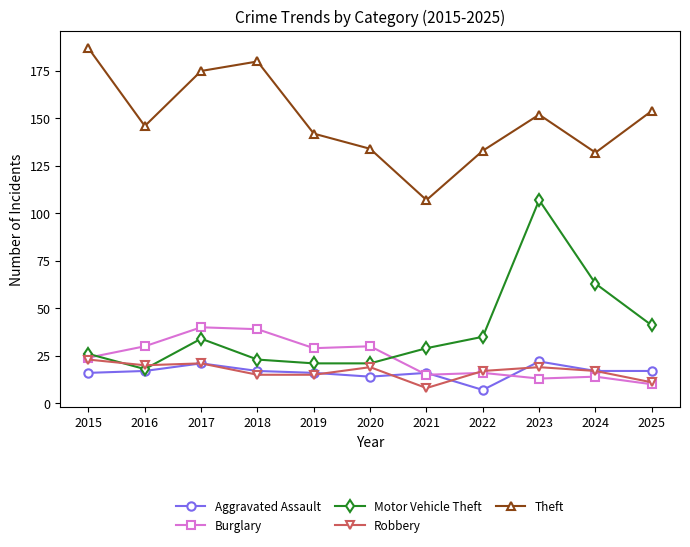

Reading right to left, what are all the values shown in this chart?

Aggravated Assault: 2025=17	2024=17	2023=22	2022=7	2021=16	2020=14	2019=16	2018=17	2017=21	2016=17	2015=16
Burglary: 2025=10	2024=14	2023=13	2022=16	2021=15	2020=30	2019=29	2018=39	2017=40	2016=30	2015=24
Motor Vehicle Theft: 2025=41	2024=63	2023=107	2022=35	2021=29	2020=21	2019=21	2018=23	2017=34	2016=18	2015=26
Robbery: 2025=11	2024=17	2023=19	2022=17	2021=8	2020=19	2019=15	2018=15	2017=21	2016=20	2015=23
Theft: 2025=154	2024=132	2023=152	2022=133	2021=107	2020=134	2019=142	2018=180	2017=175	2016=146	2015=187